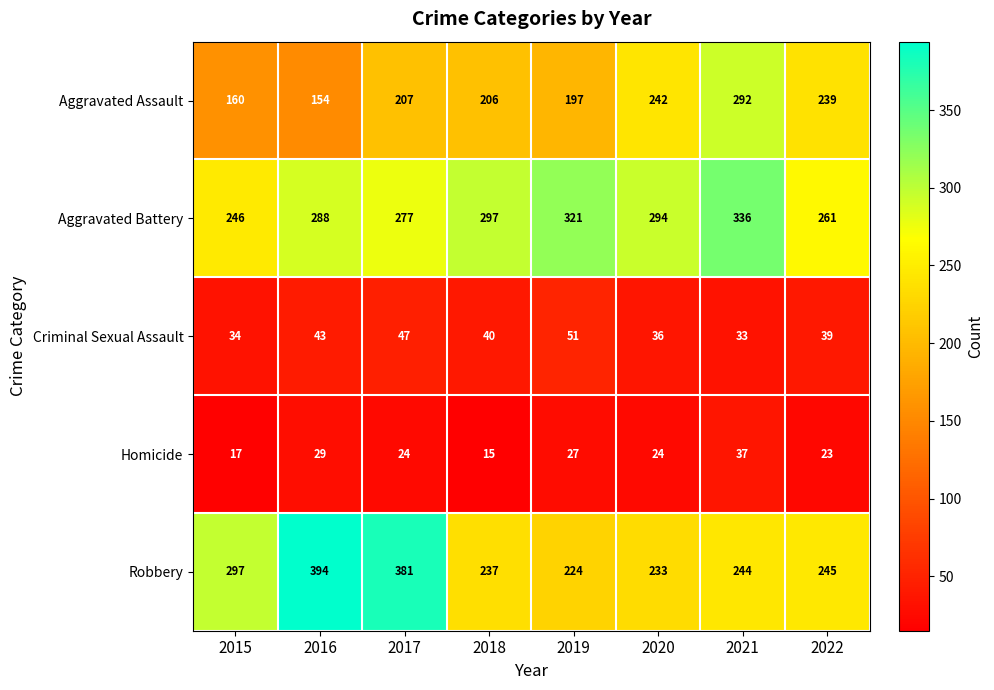

The Robbery series shows 237 at 2018. True or false?

True